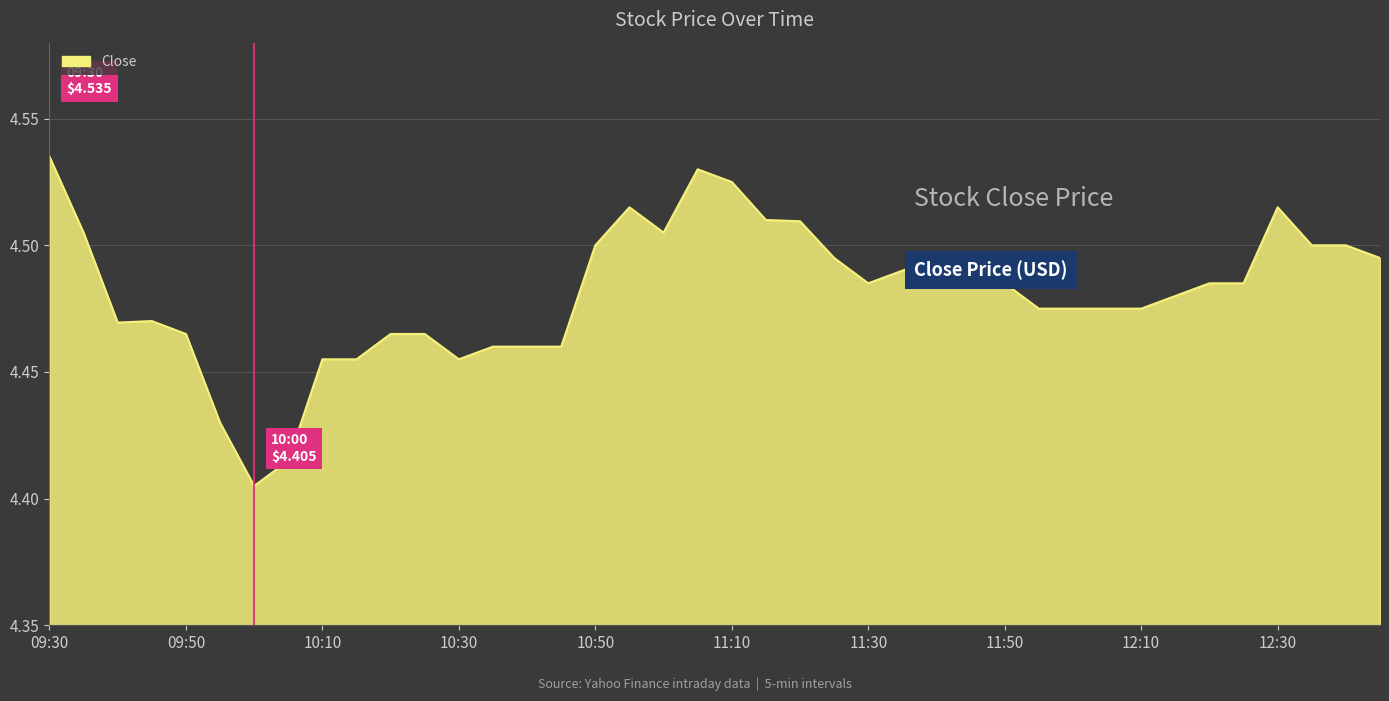

How many lines are shown in the chart?

1